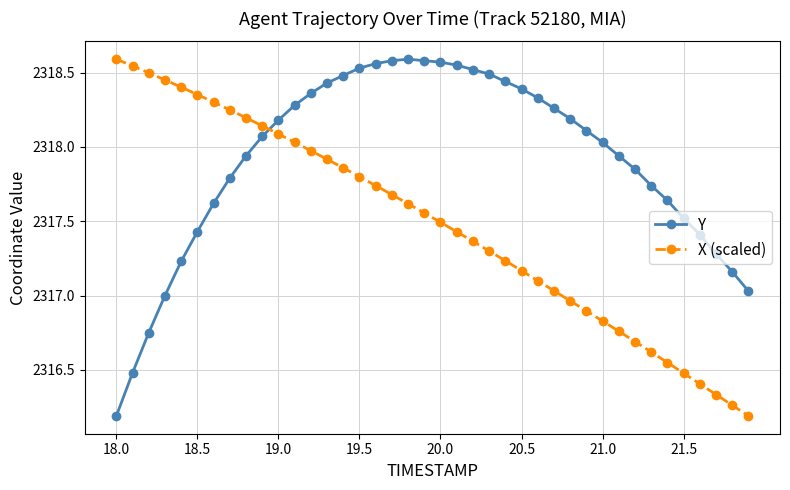

List the series in order of their overall mean, lowest first.

X (scaled), Y